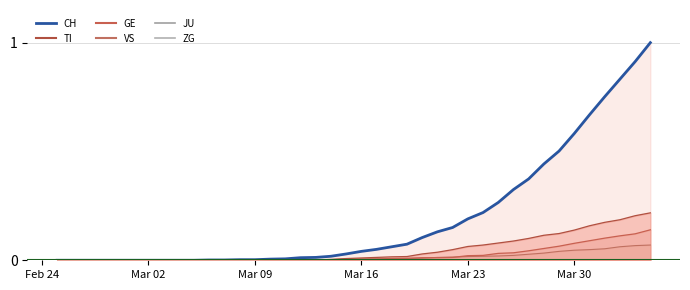

True or false: ZG and GE cross at least once.

False